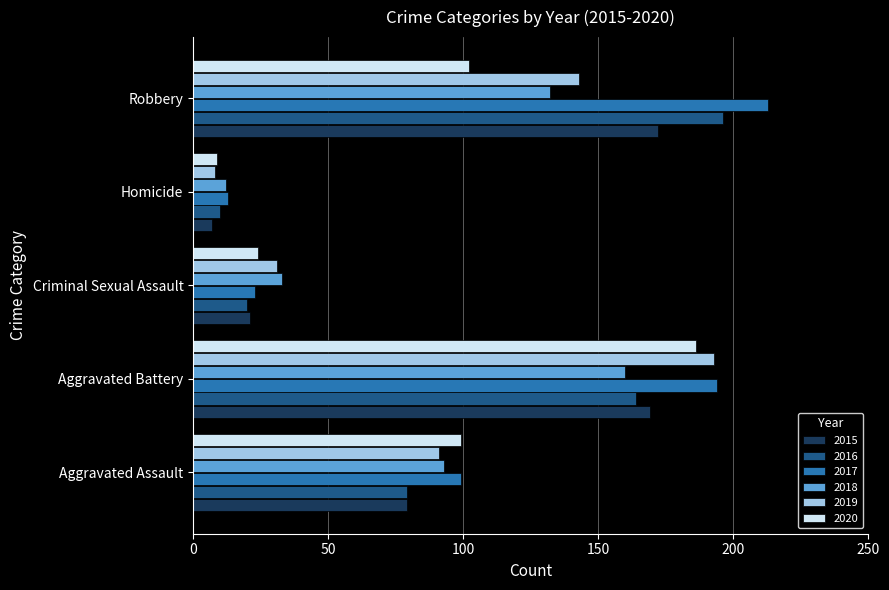

Which series has the largest total across all categories?

2017